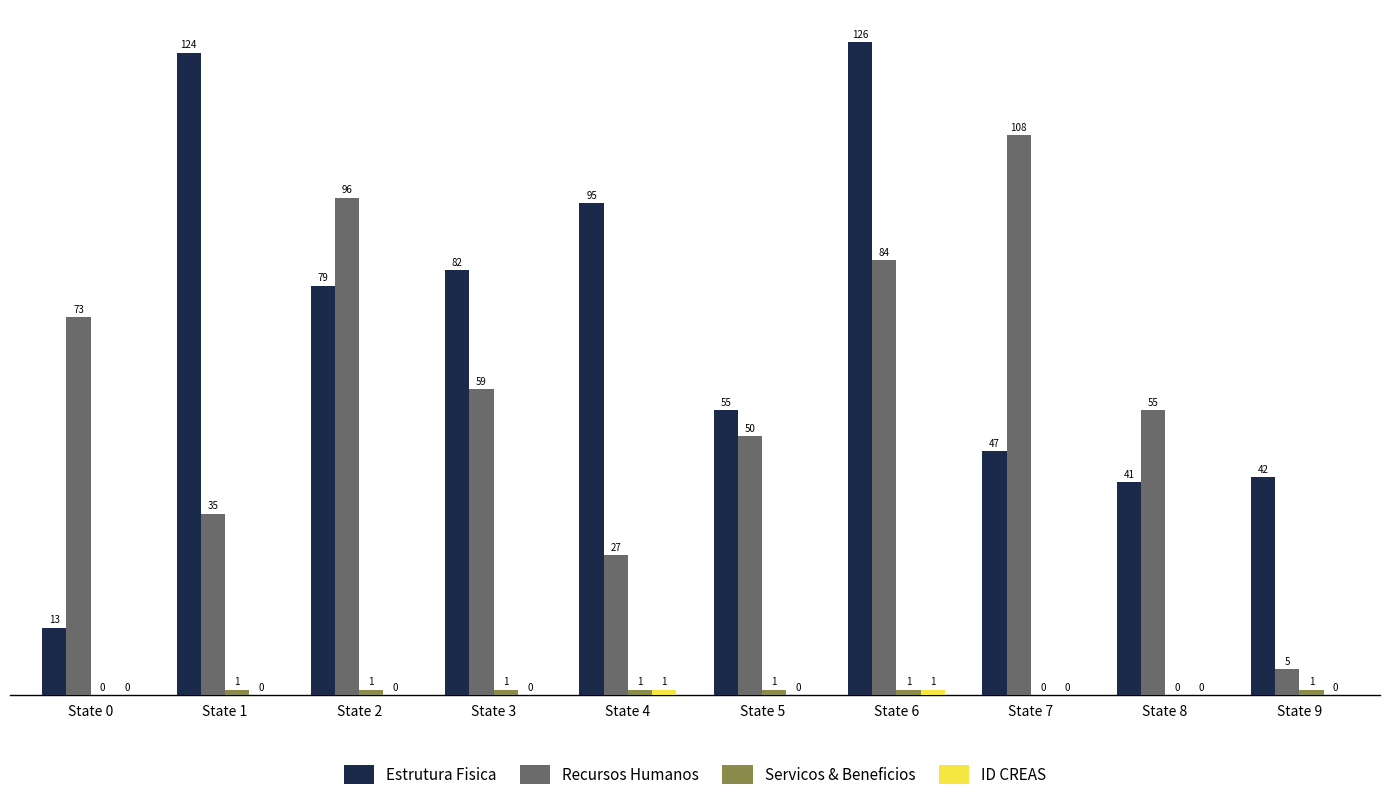

Where is Recursos Humanos nearest to the value 56?

State 8